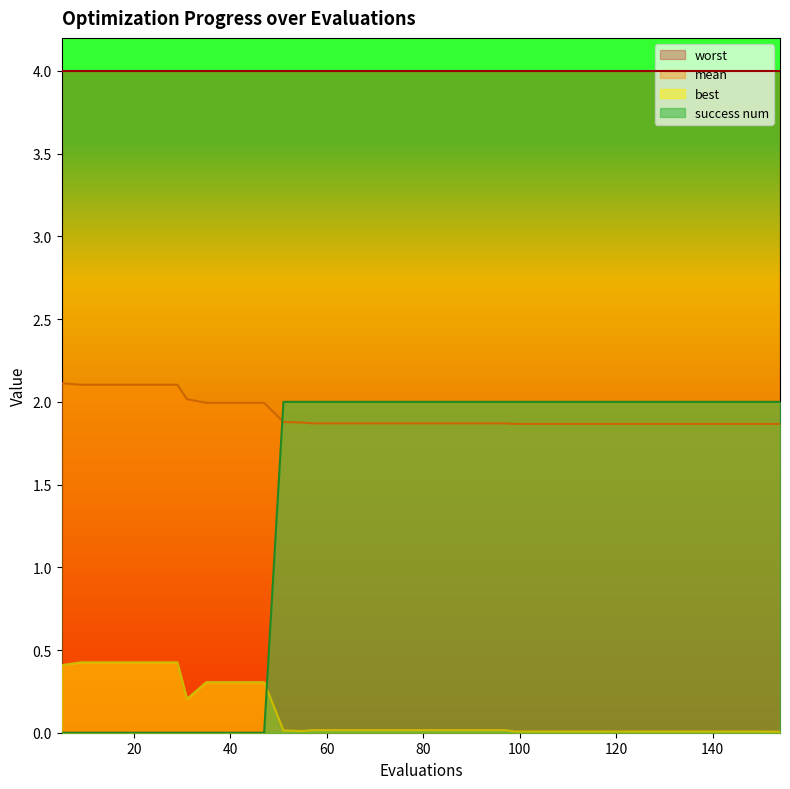

Is it true that mean equals 1.9 at 115?

True